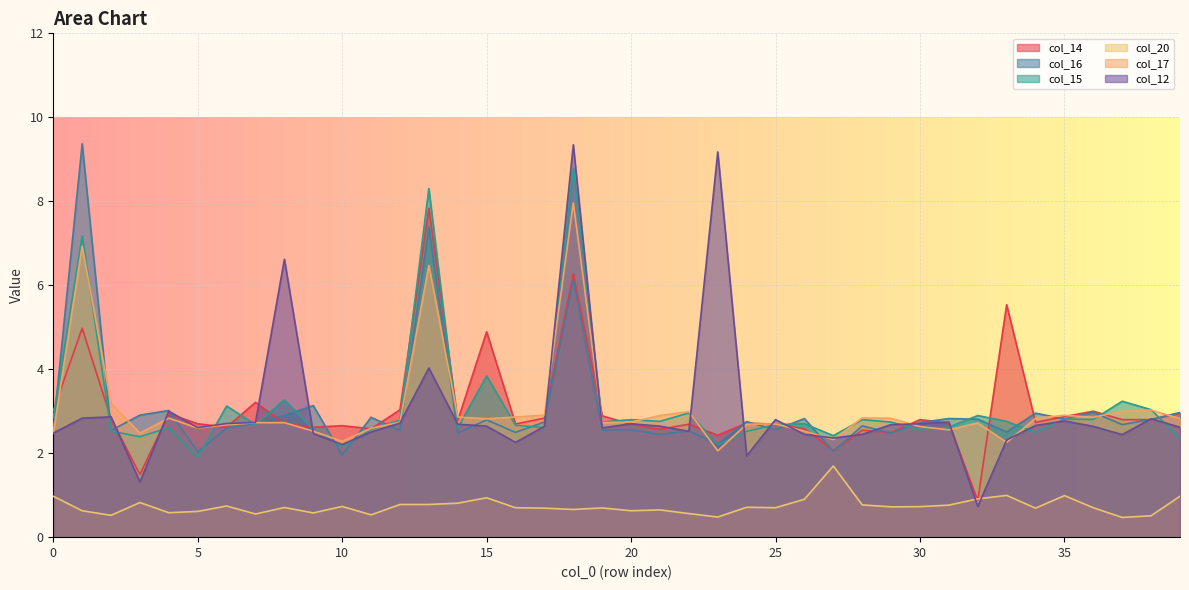

What is the average value of the col_15 series?

3.1